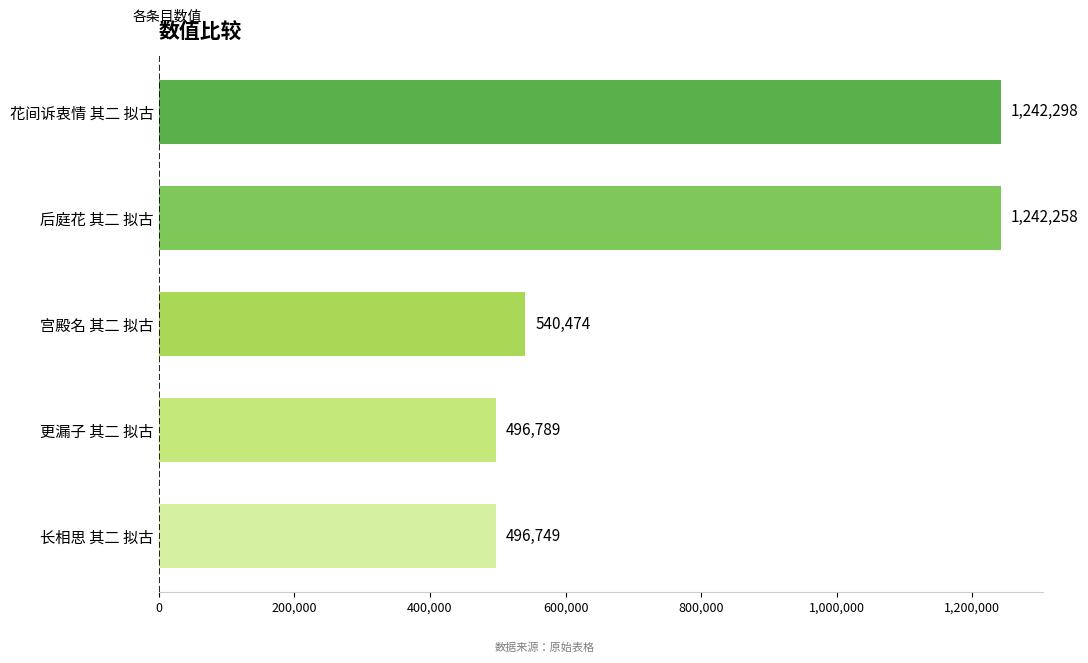

What is the change in value from 宫殿名 其二 拟古 to 后庭花 其二 拟古?

+701784